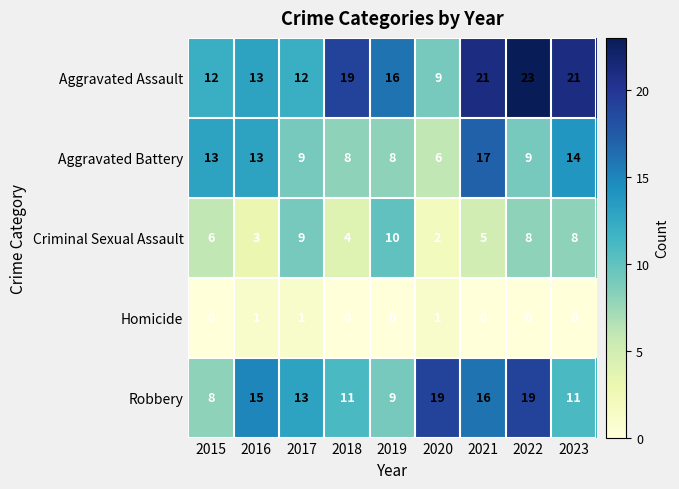

List the series in order of their overall mean, lowest first.

Homicide, Criminal Sexual Assault, Aggravated Battery, Robbery, Aggravated Assault